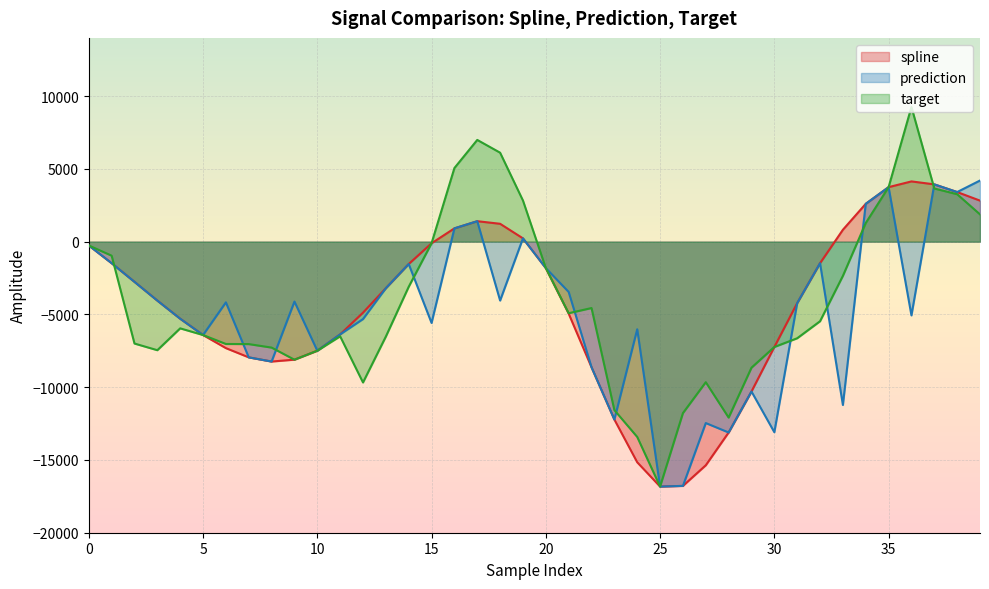

What is the difference between the highest and lowest values at 21?

1488.8